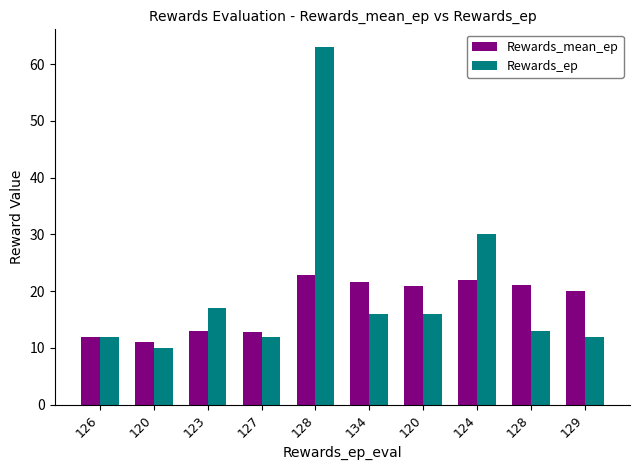

Reading left to right, transcribe all the data shown in this chart.

Rewards_mean_ep: 126=12.0	120=11.0	123=13.0	127=12.8	128=22.8	134=21.7	120=20.9	124=22.0	128=21.0	129=20.1
Rewards_ep: 126=12.0	120=10.0	123=17.0	127=12.0	128=63.0	134=16.0	120=16.0	124=30.0	128=13.0	129=12.0